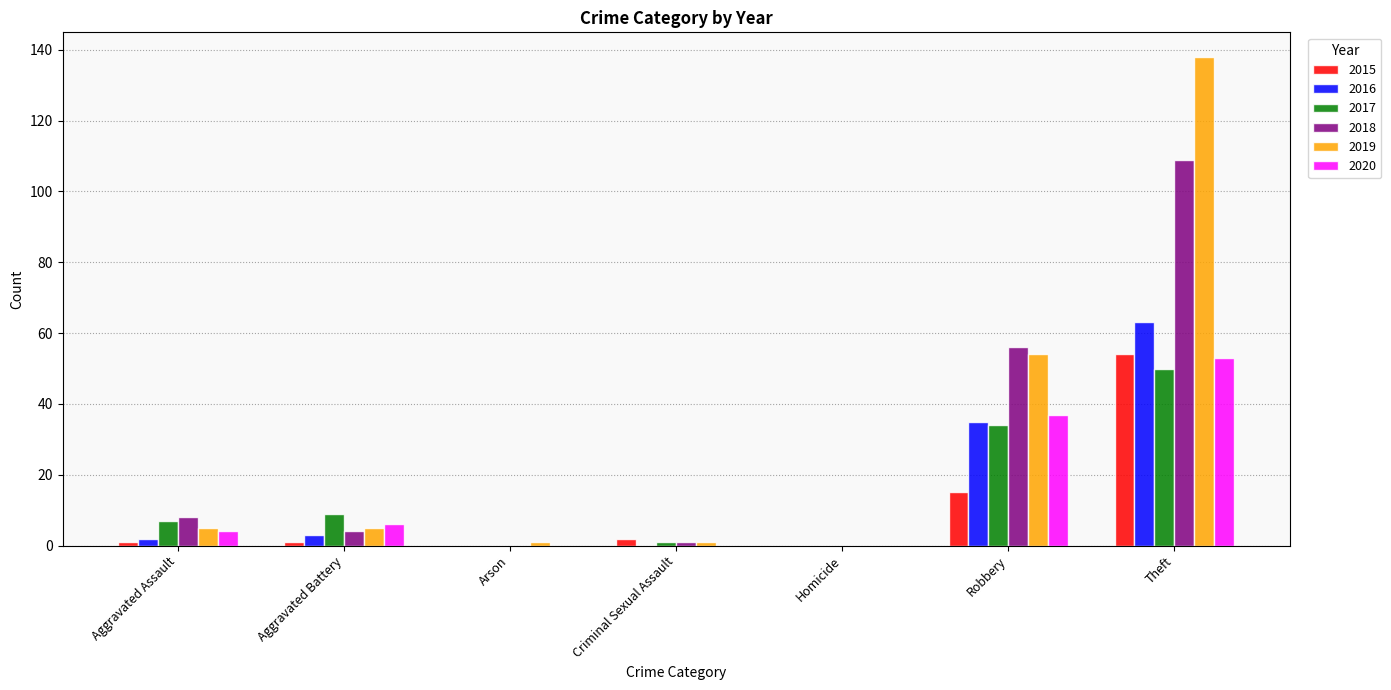

At which label is 2017 closest to 25?

Robbery